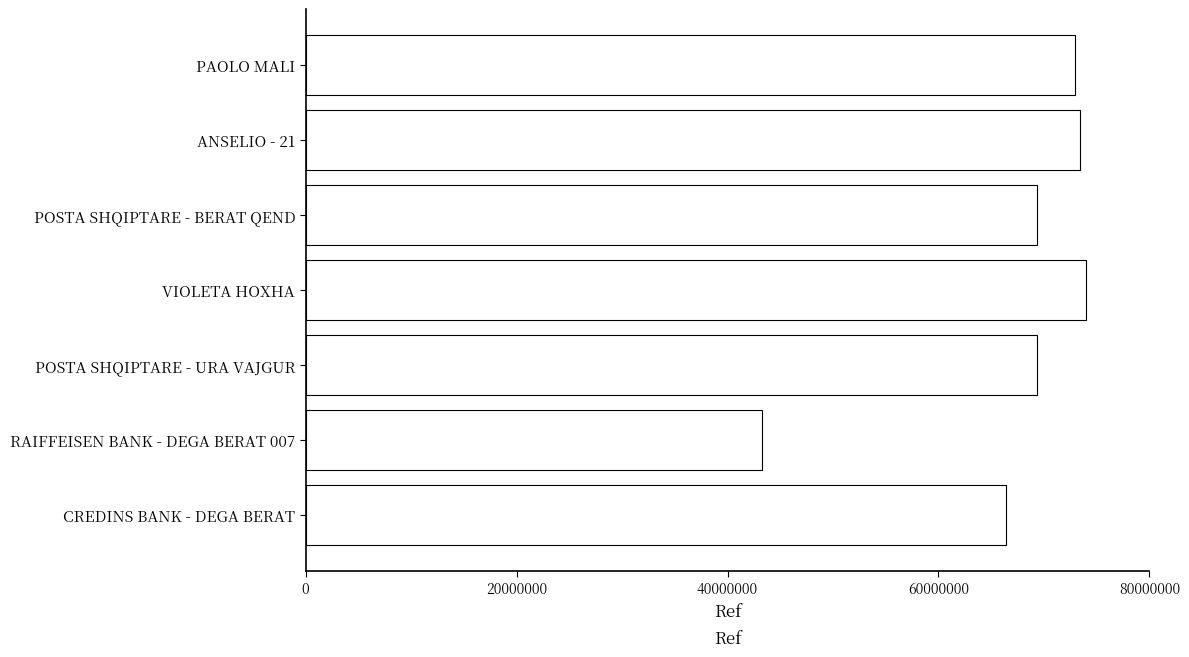

The chart shows a value of 69298691 at POSTA SHQIPTARE - URA VAJGUR. True or false?

True